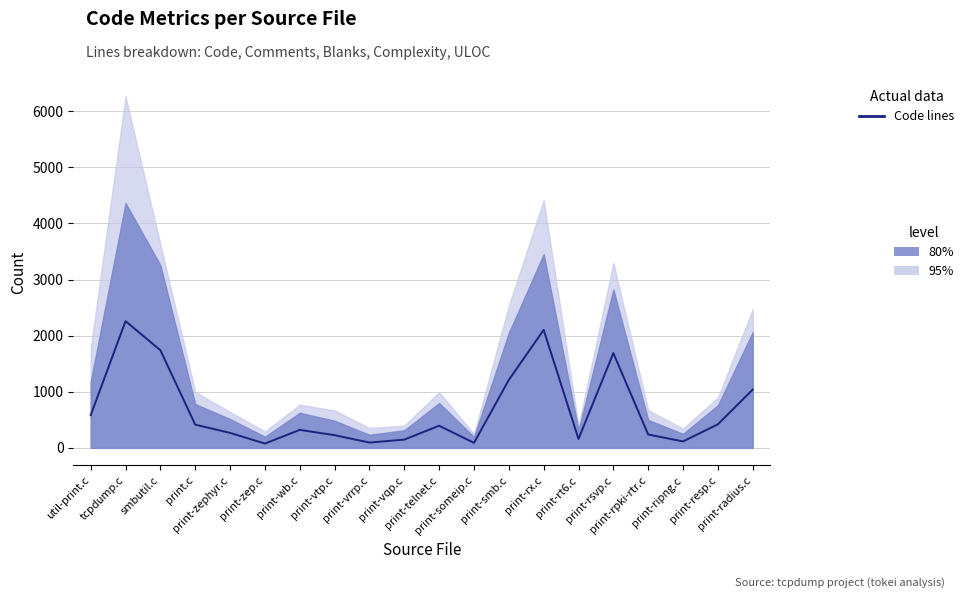

What is the ratio of the value at print-resp.c to the value at print-ripng.c?

3.7